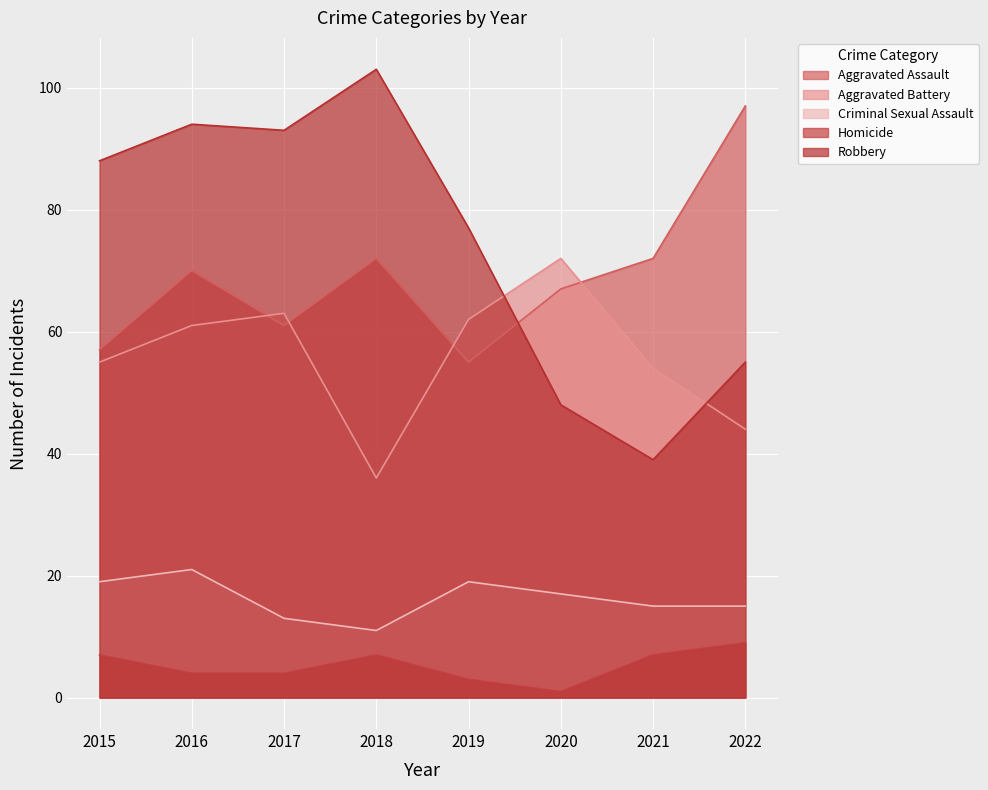

True or false: Criminal Sexual Assault has a value of 21 at 2016.

True